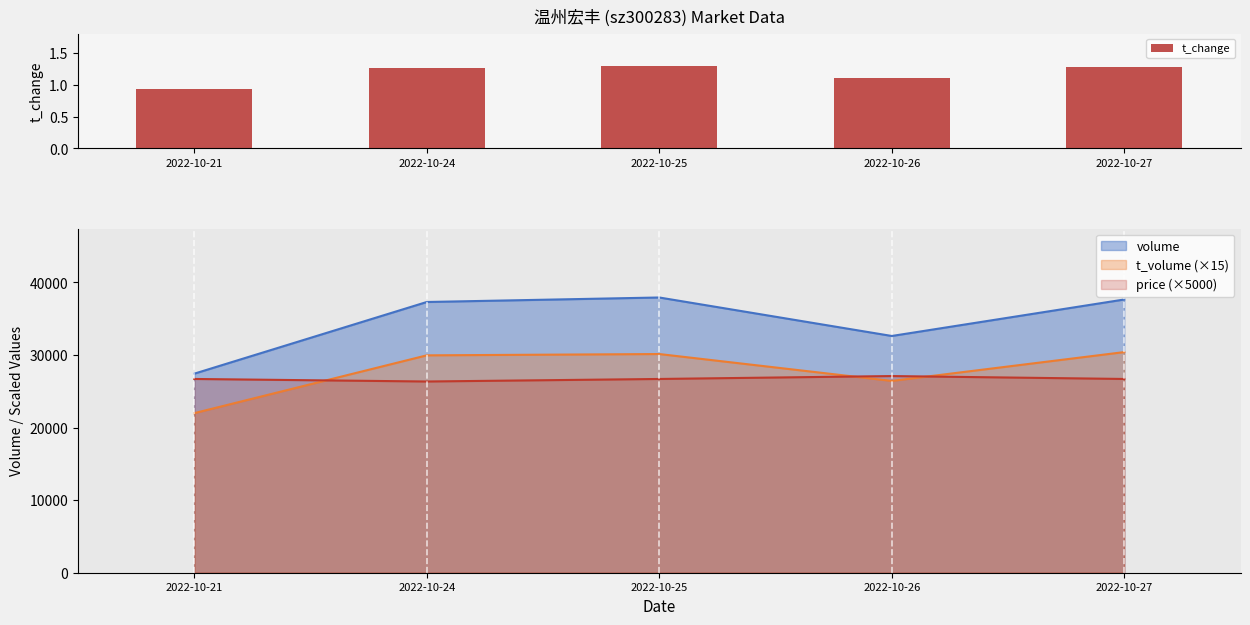

What is the maximum value shown in the chart?

1.3